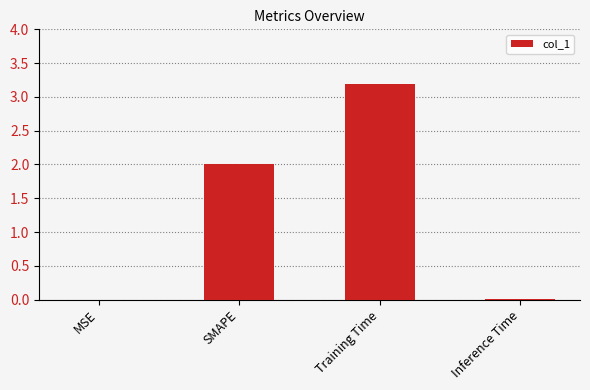

The chart shows a value of 3.5 at SMAPE. True or false?

False